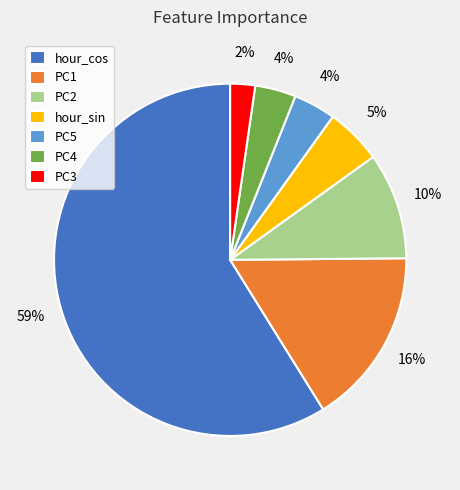

What is the majority slice?

hour_cos